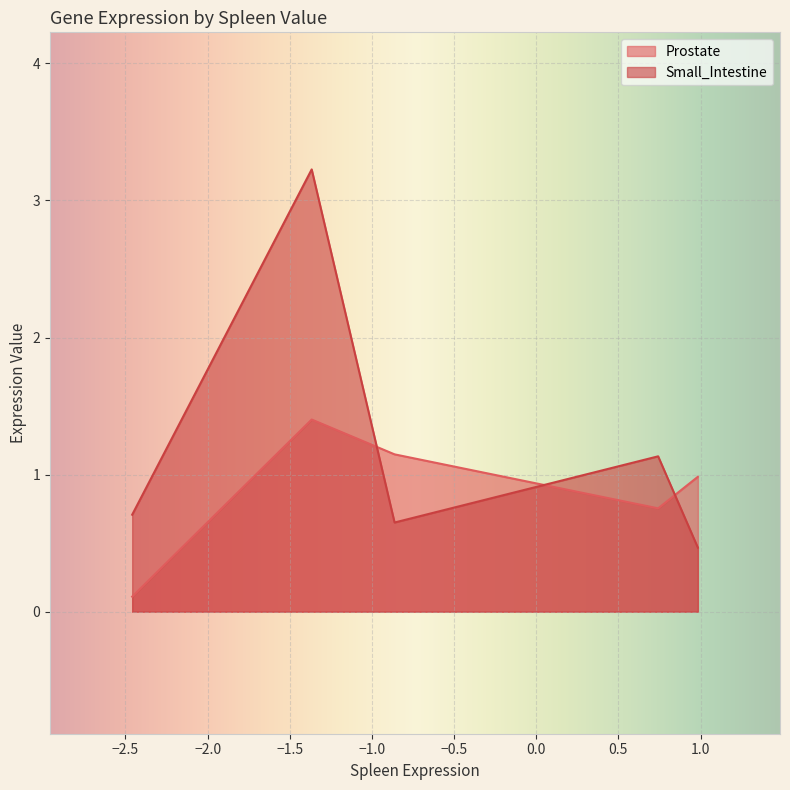

Which series has the widest spread of values?

Small_Intestine